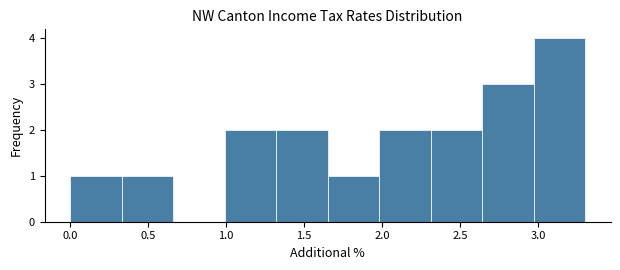

Which range on the x-axis has the tallest bar?

2.97 to 3.30